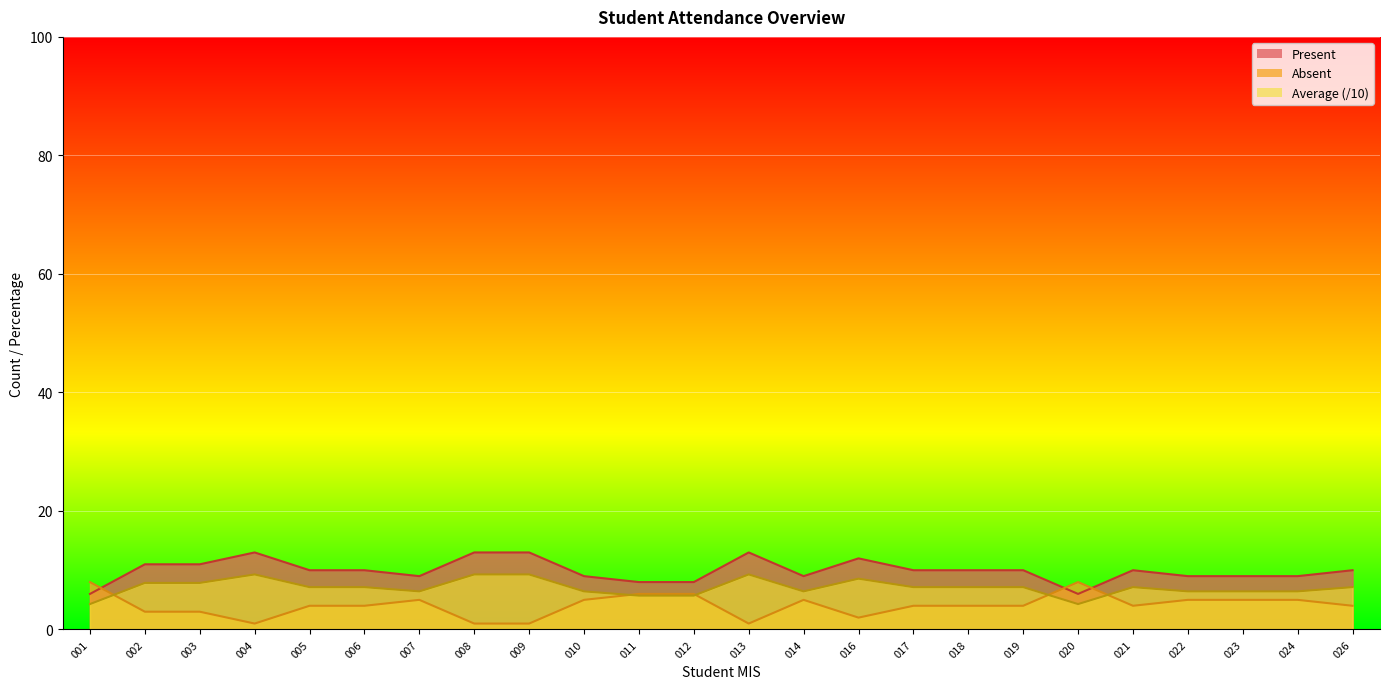

What is the lowest value of the Absent series?

1.0